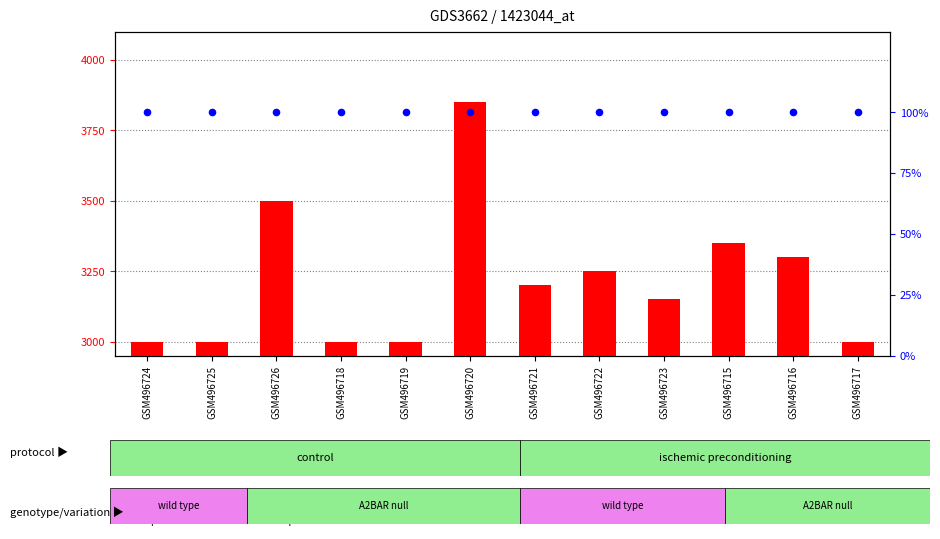

Is the value of count at GSM496718 greater than the value of percentile rank within the sample at GSM496725?

Yes